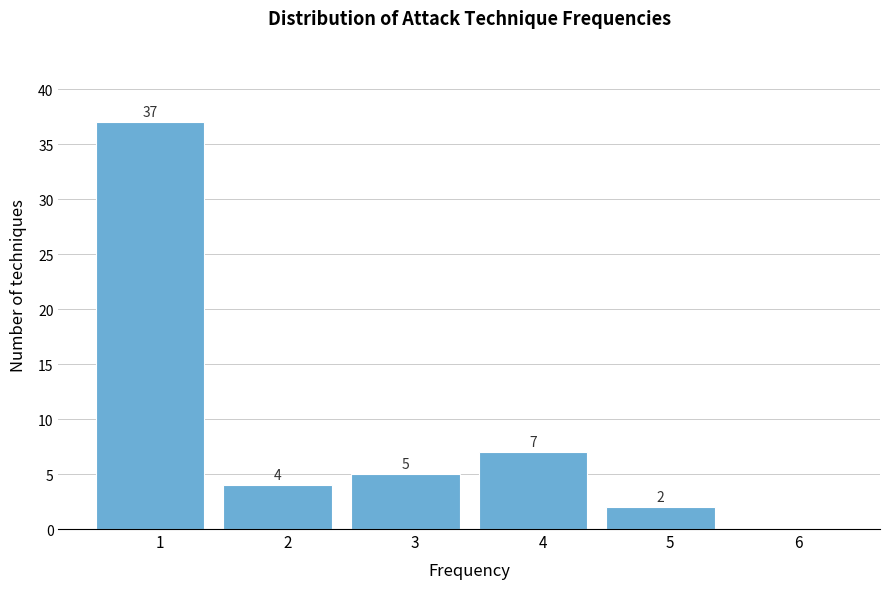

Over which range of the x-axis is the bar tallest?

0.5 to 1.5